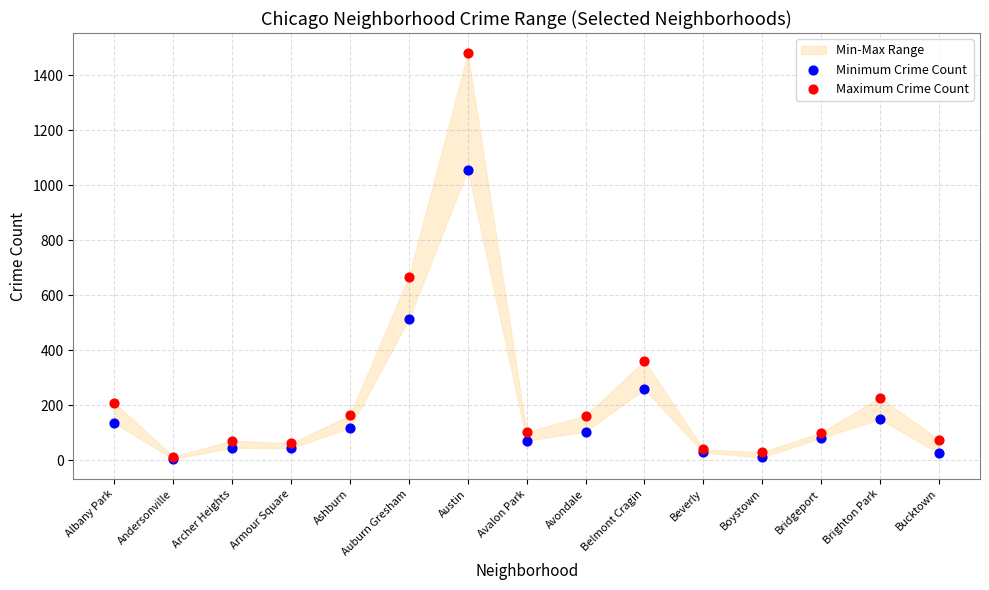

In the Maximum Crime Count series, what Y value is closest to 746?

668